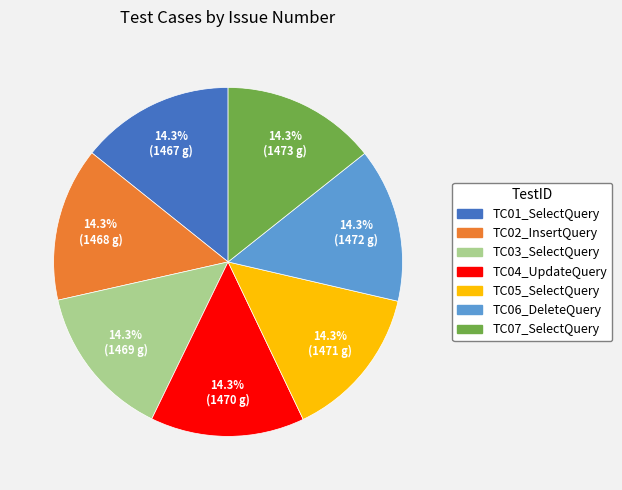

Combined, do TC07_SelectQuery and TC06_DeleteQuery account for over 50%?

No